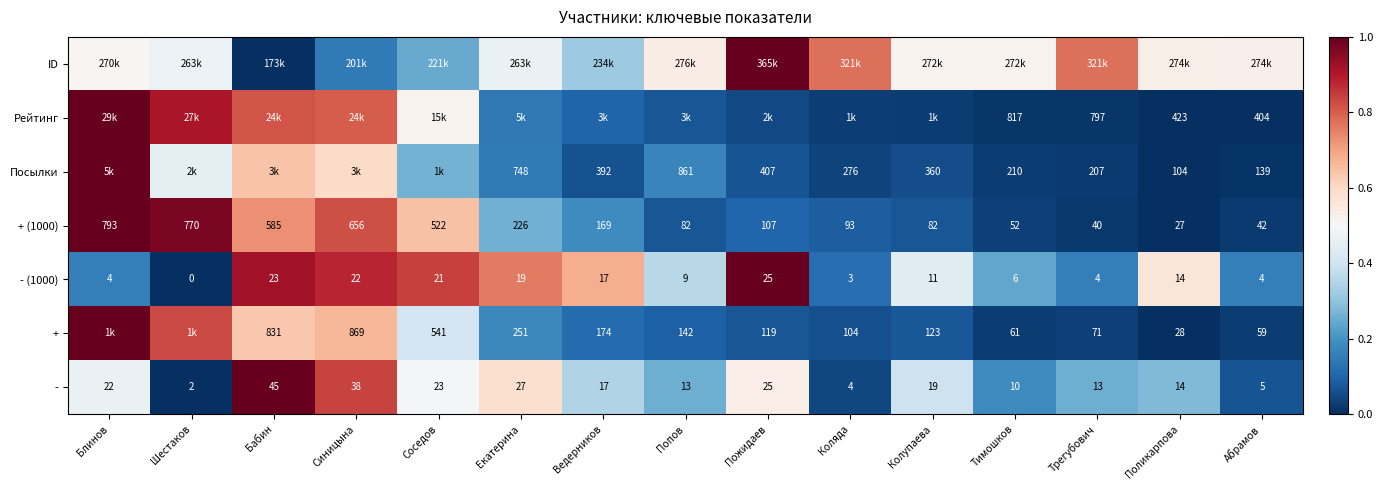

Is the value of Посылки at Ведерников greater than the value of - at Колупаева?

Yes